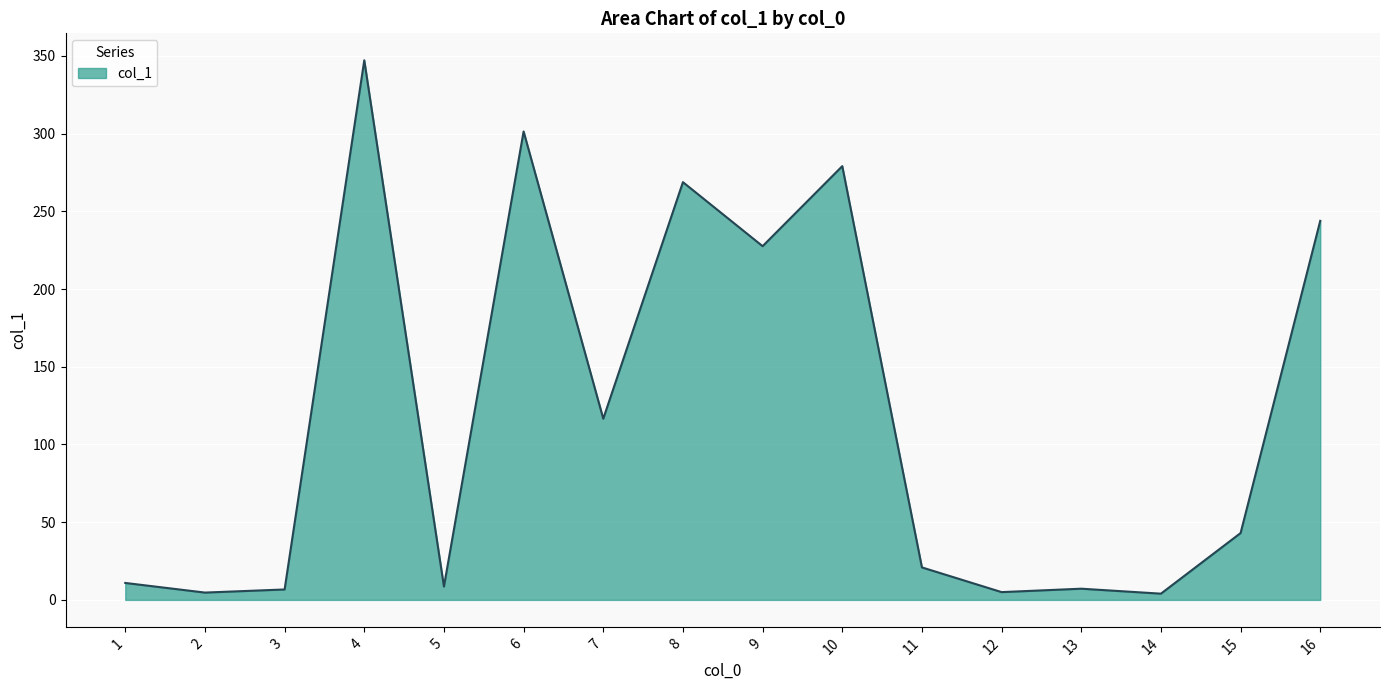

What is the maximum value shown in the chart?

347.2